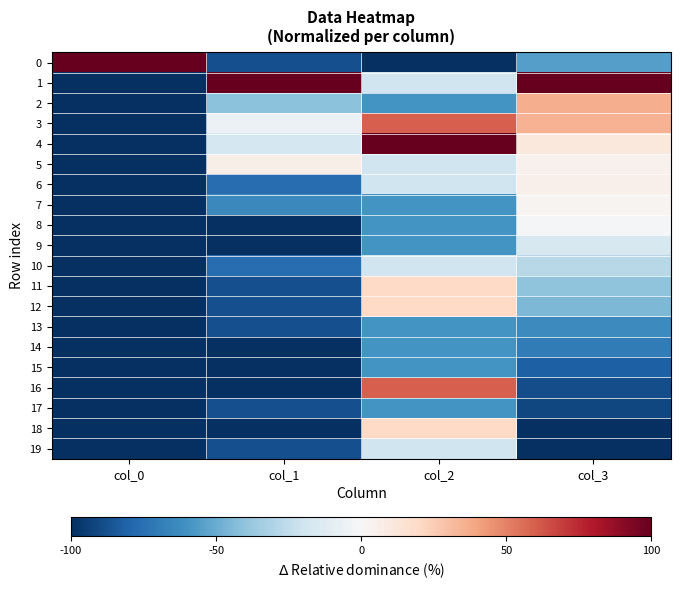

Reading left to right, list all the values displayed in this chart.

0: col_0=100.0	col_1=-88.2	col_2=-100.0	col_3=-54.8
1: col_0=-100.0	col_1=100.0	col_2=-20.0	col_3=100.0
2: col_0=-100.0	col_1=-41.2	col_2=-60.0	col_3=36.6
3: col_0=-100.0	col_1=-5.9	col_2=60.0	col_3=35.0
4: col_0=-100.0	col_1=-17.6	col_2=100.0	col_3=10.6
5: col_0=-100.0	col_1=5.9	col_2=-20.0	col_3=4.4
6: col_0=-100.0	col_1=-76.5	col_2=-20.0	col_3=5.3
7: col_0=-100.0	col_1=-64.7	col_2=-60.0	col_3=3.0
8: col_0=-100.0	col_1=-100.0	col_2=-60.0	col_3=-1.8
9: col_0=-100.0	col_1=-100.0	col_2=-60.0	col_3=-16.0
10: col_0=-100.0	col_1=-76.5	col_2=-20.0	col_3=-27.6
11: col_0=-100.0	col_1=-88.2	col_2=20.0	col_3=-40.4
12: col_0=-100.0	col_1=-88.2	col_2=20.0	col_3=-44.9
13: col_0=-100.0	col_1=-88.2	col_2=-60.0	col_3=-63.3
14: col_0=-100.0	col_1=-100.0	col_2=-60.0	col_3=-69.5
15: col_0=-100.0	col_1=-100.0	col_2=-60.0	col_3=-81.4
16: col_0=-100.0	col_1=-100.0	col_2=60.0	col_3=-88.6
17: col_0=-100.0	col_1=-88.2	col_2=-60.0	col_3=-90.9
18: col_0=-100.0	col_1=-100.0	col_2=20.0	col_3=-100.0
19: col_0=-100.0	col_1=-88.2	col_2=-20.0	col_3=-100.0